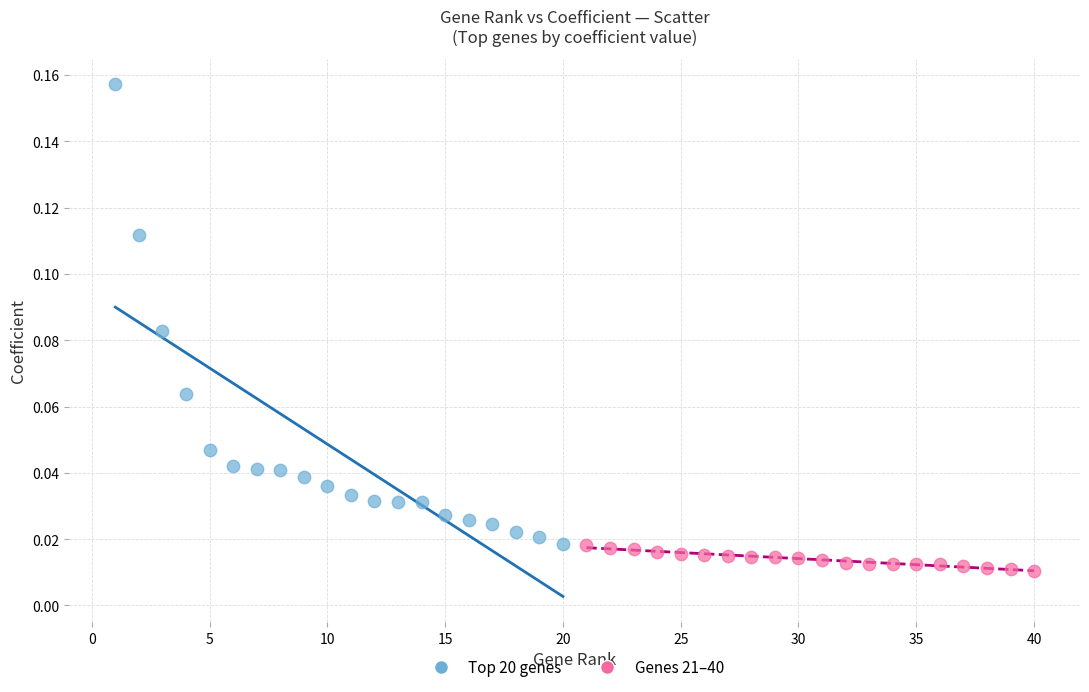

Which series has the largest Y range (max minus min)?

Top 20 genes